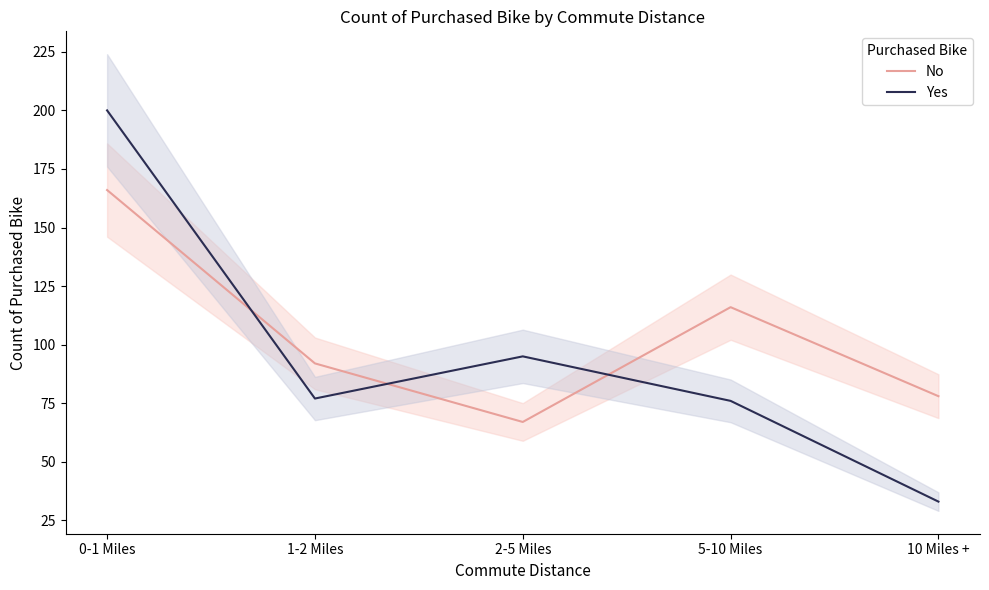

What is the difference between the No values at 2-5 Miles and 0-1 Miles?

99